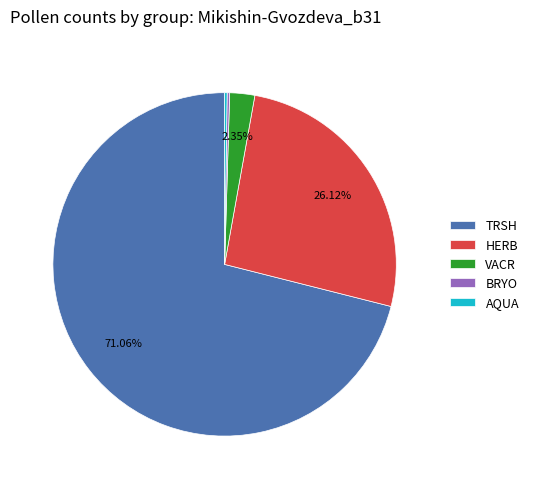

Is it true that HERB is 26% of the pie?

True